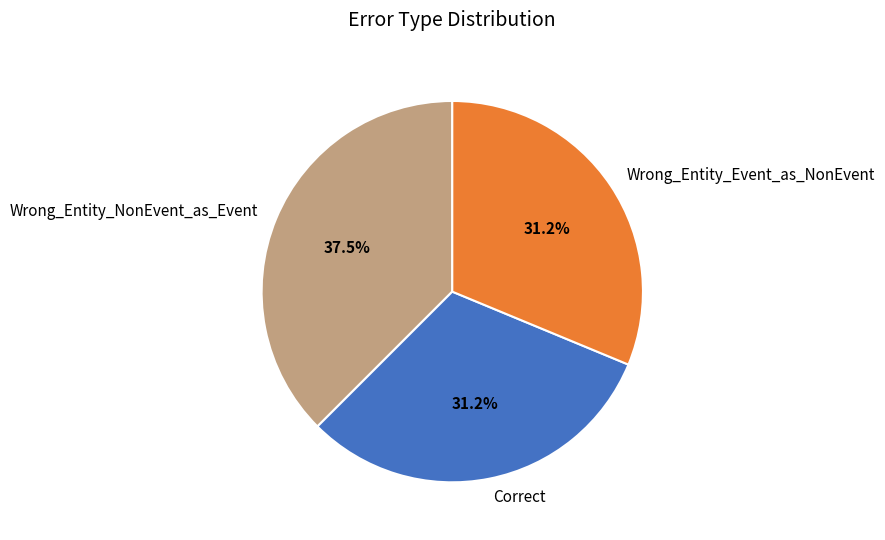

What portion of the pie excludes Wrong_Entity_NonEvent_as_Event?

62.5%